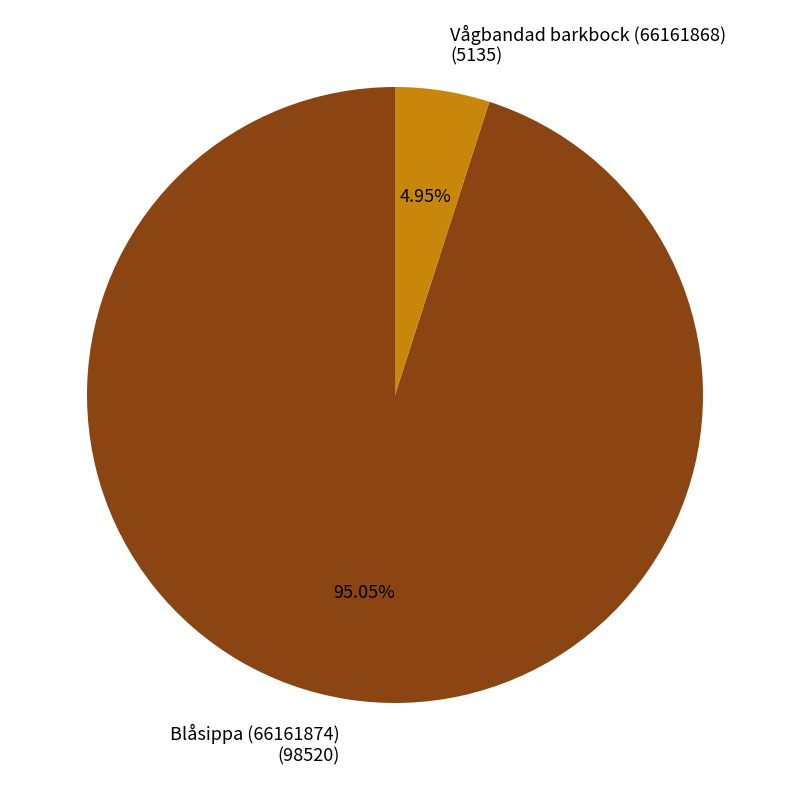

Which category accounts for the majority?

Blåsippa (66161874)